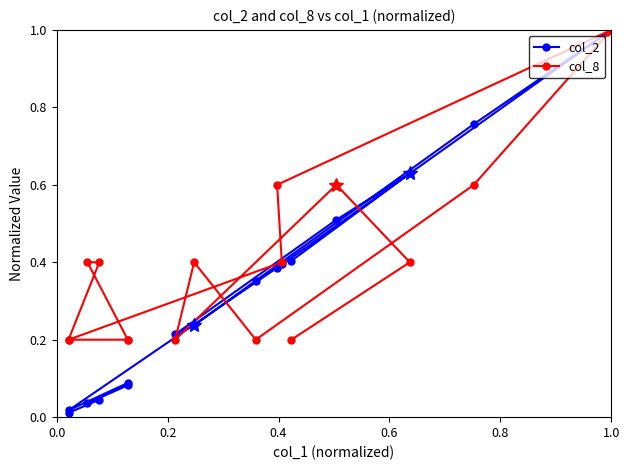

At how many categories does at least one series exceed 0?

16